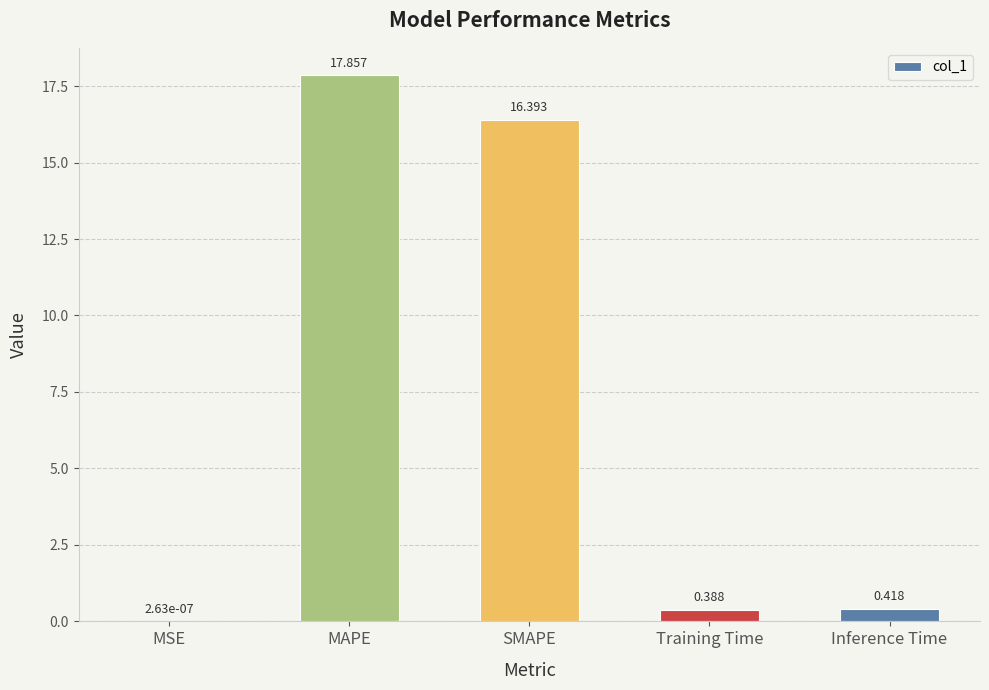

Between Inference Time and MAPE, which is larger?

MAPE